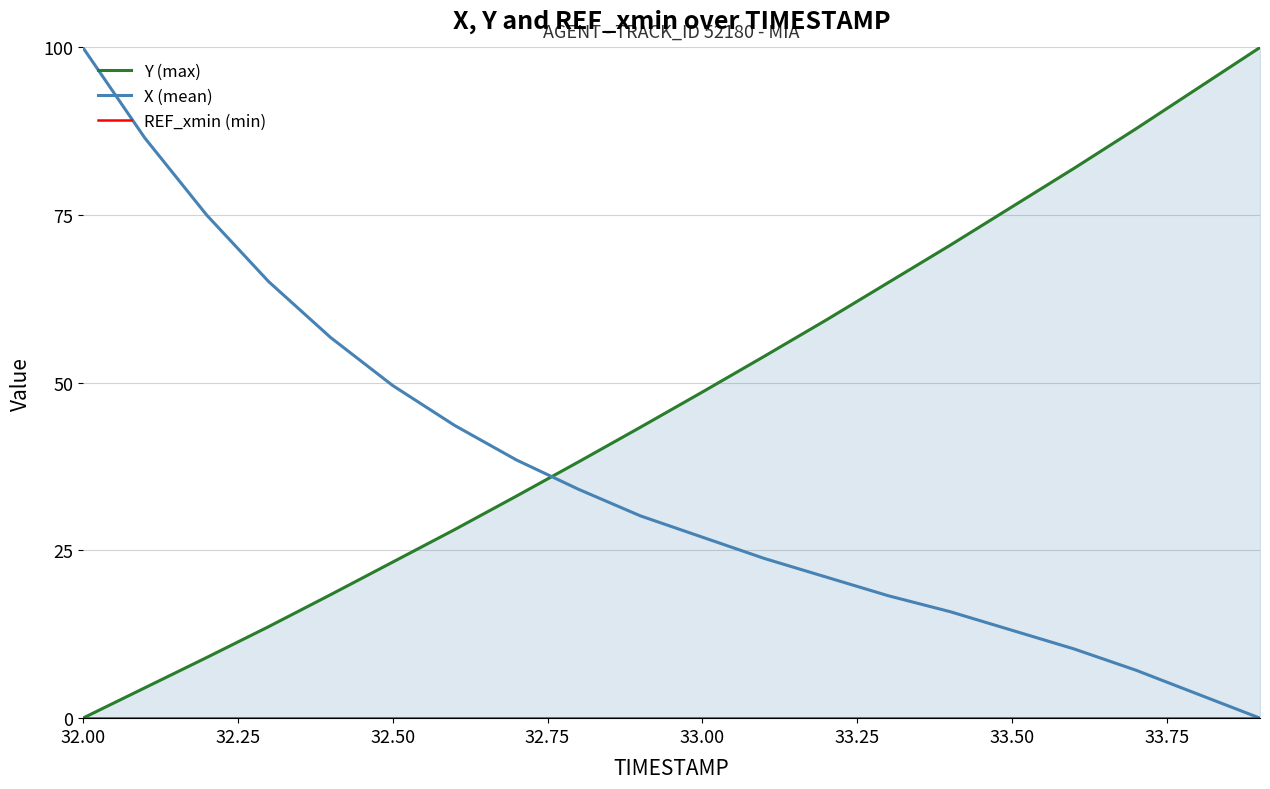

How many lines are shown in the chart?

3